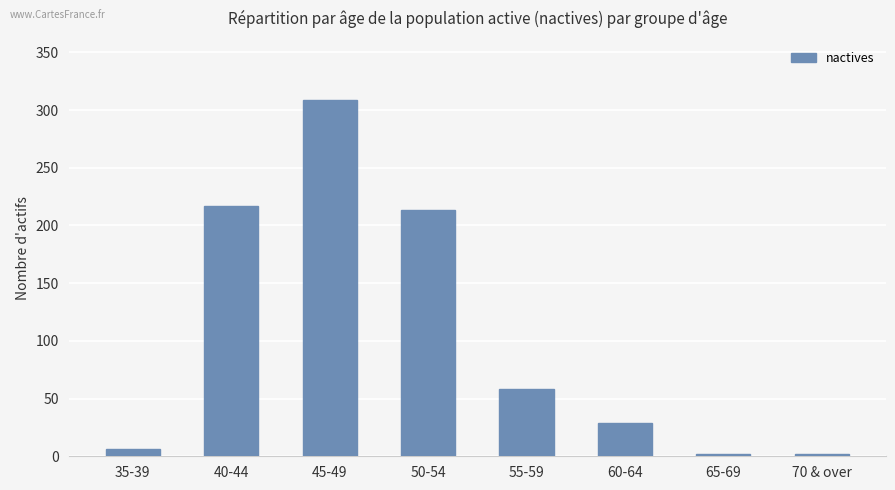

What is the difference between the values at 50-54 and 45-49?

96